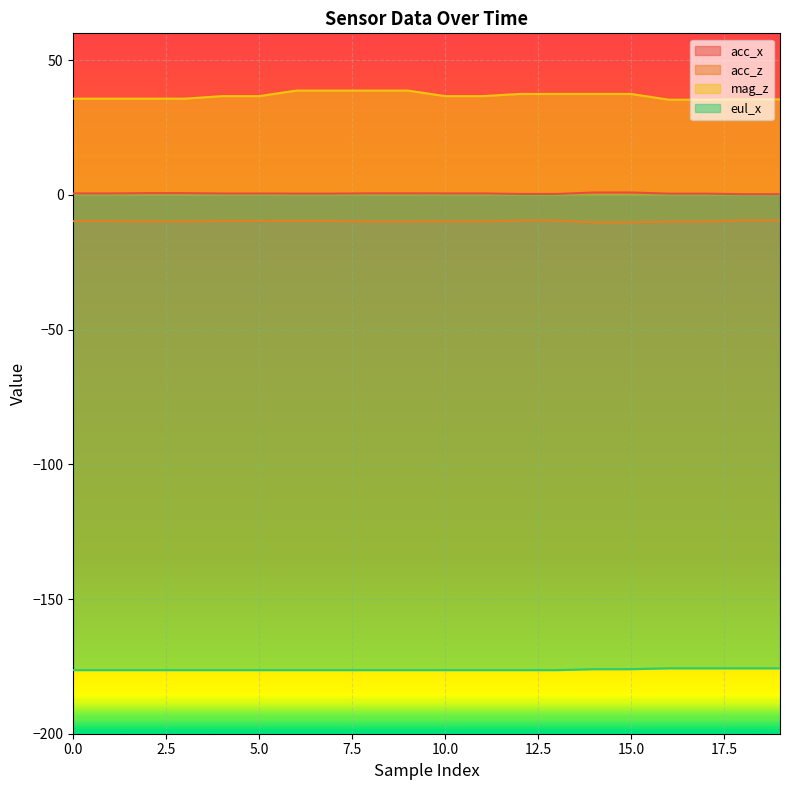

How many distinct data groups are displayed?

4